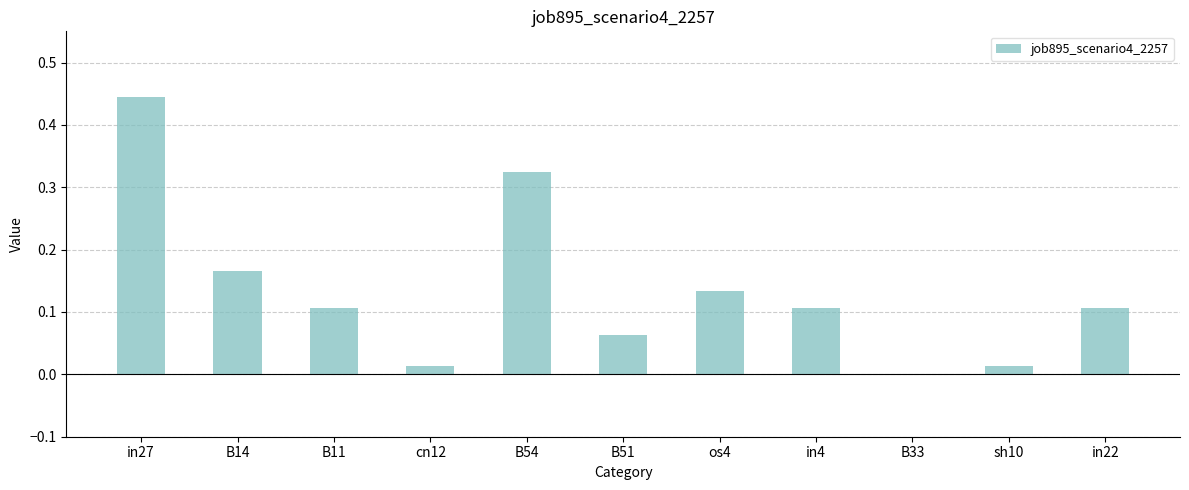

Is it true that the value at os4 is 0.2?

False